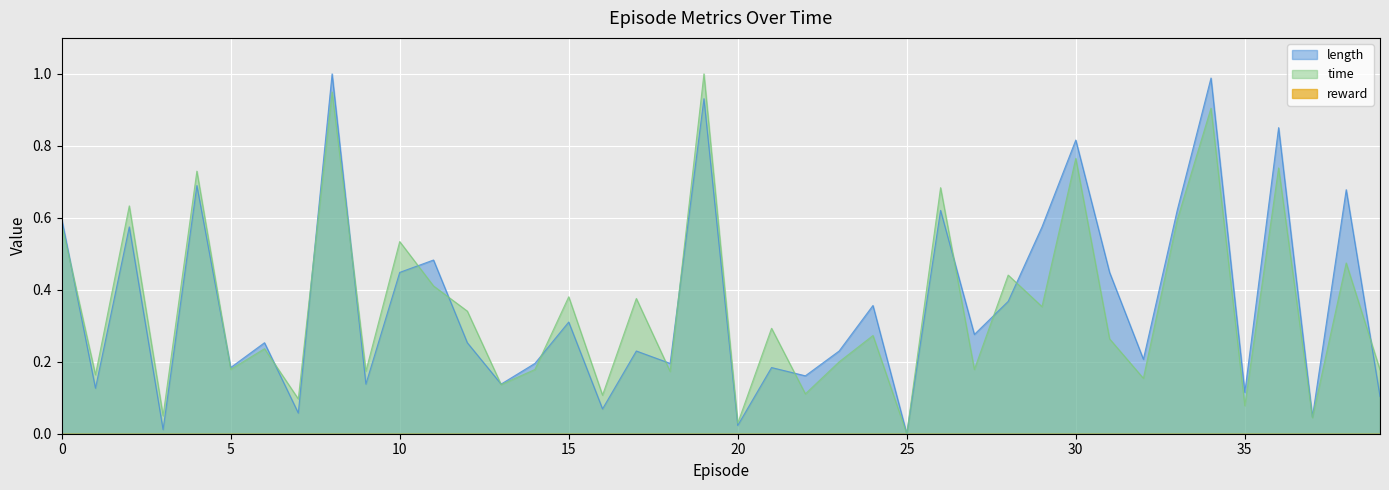

What is the average value of the time series?

0.4